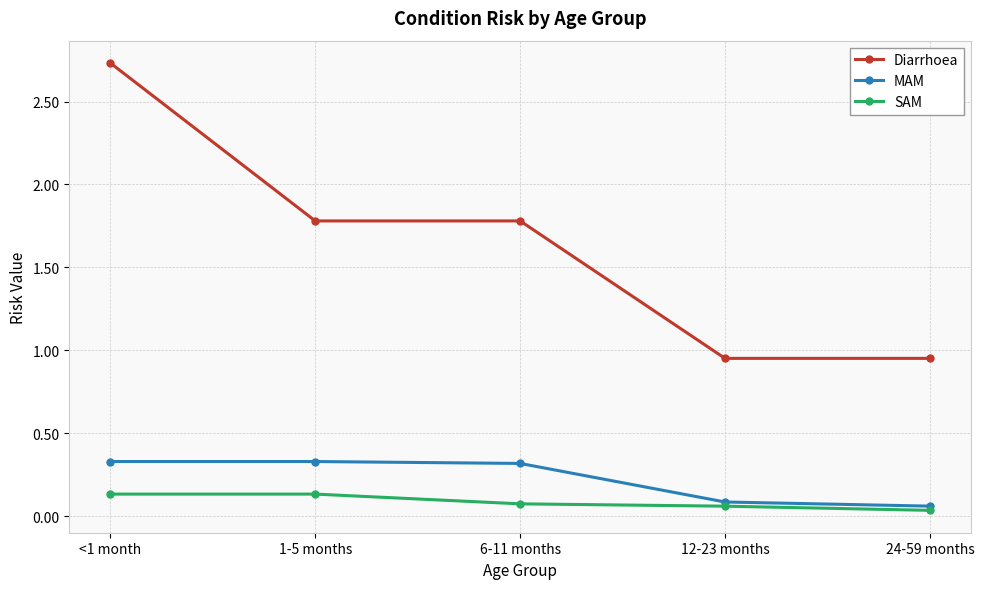

At which category is the sum across all series the highest?

<1 month